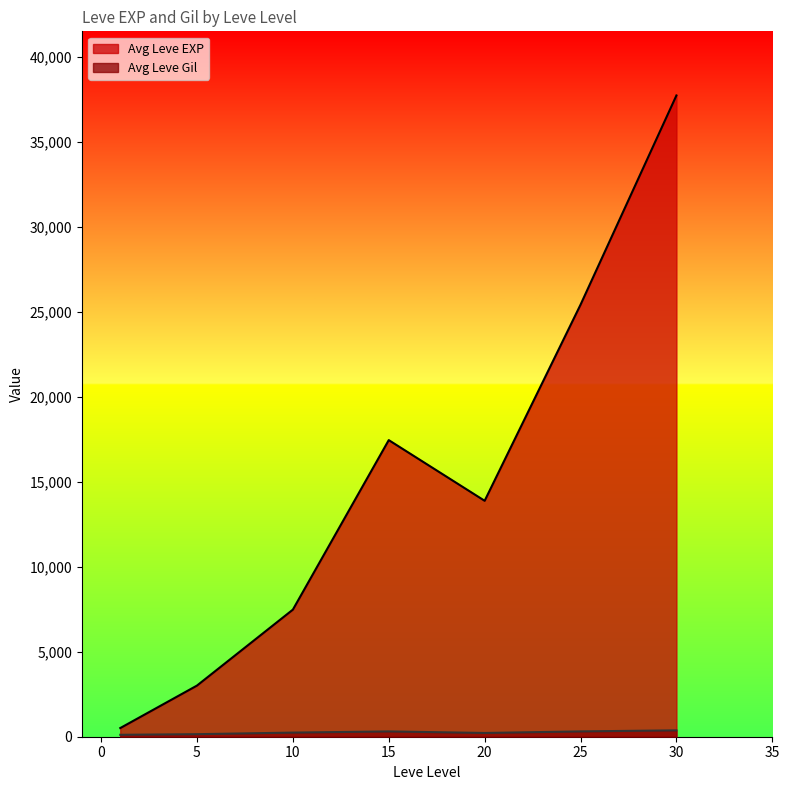

Which series has the largest total across all categories?

Avg Leve EXP